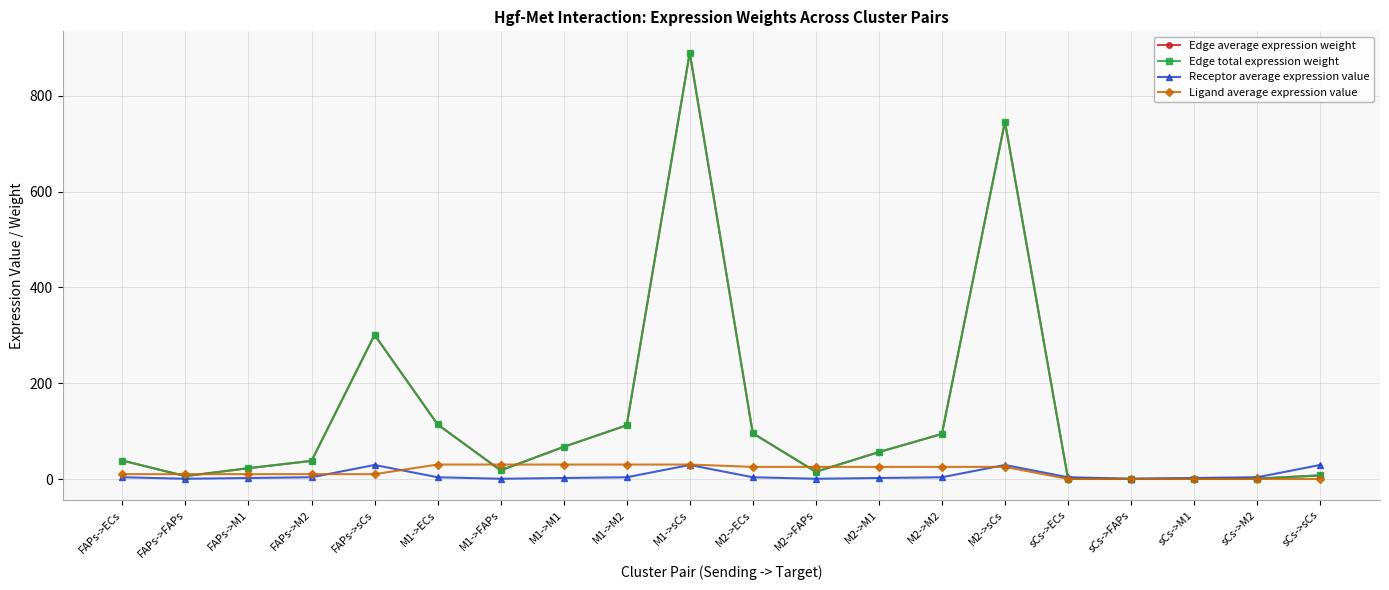

Which series has the largest range (max minus min)?

Edge average expression weight